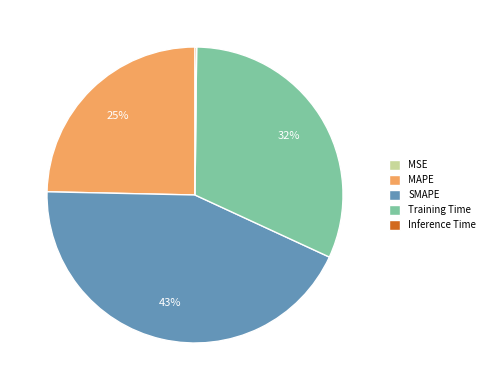

The MAPE slice represents 25% of the pie. True or false?

True